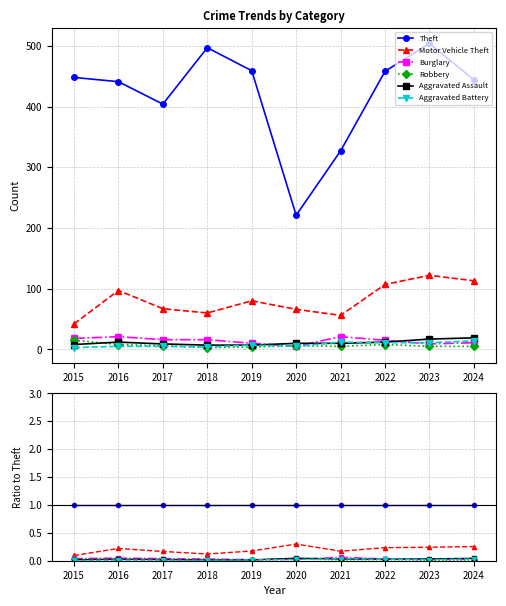

True or false: Aggravated Assault has more than 2 points higher than both neighbors.

False